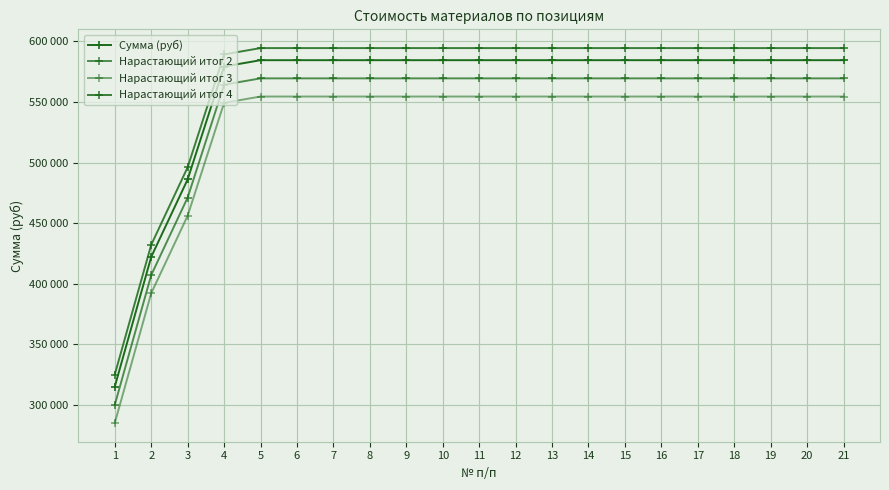

The value of Нарастающий итог 3 at 7 is 554480. True or false?

True